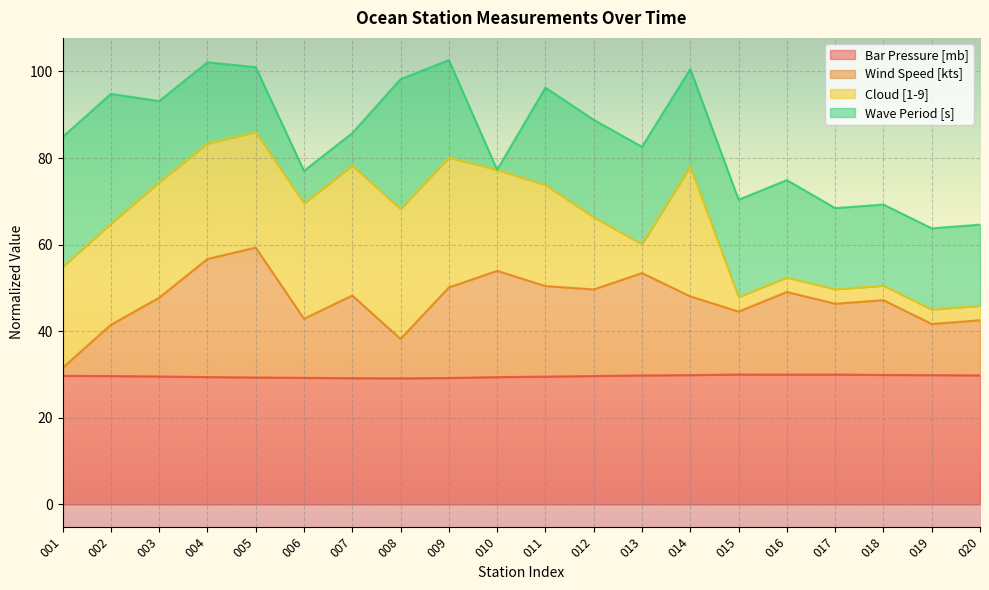

How many interior local valleys does the Bar Pressure [mb] series have?

2